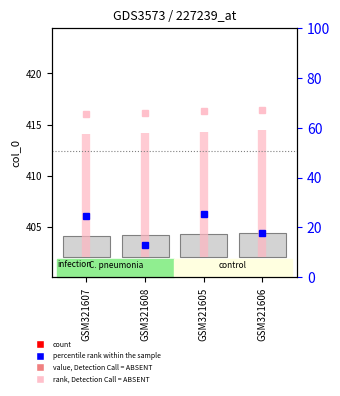

Between GSM321607 and GSM321605, which is larger?

GSM321605